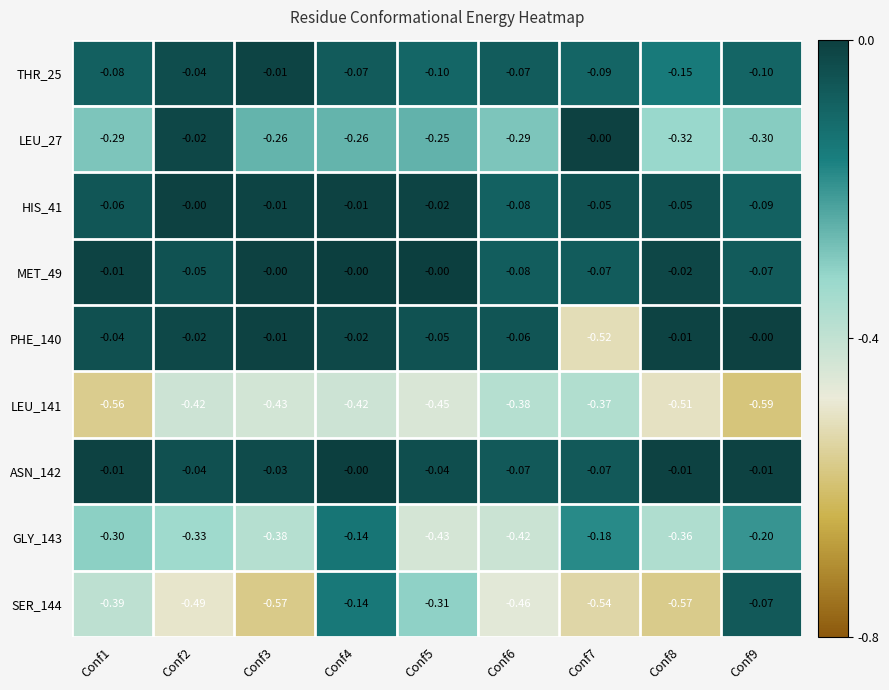

Is the value of HIS_41 at Conf9 greater than the value of MET_49 at Conf5?

No